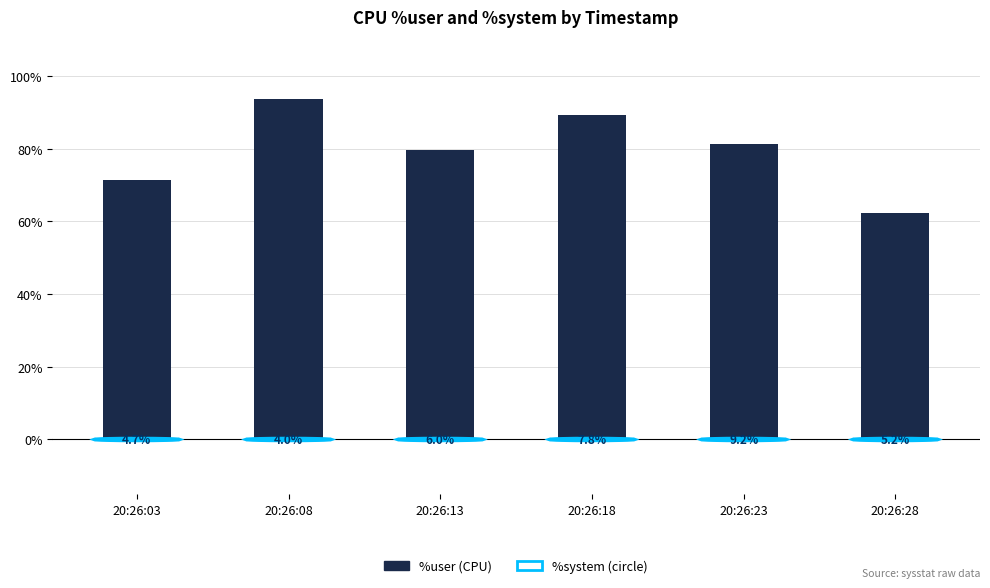

List the labels in order of value, smallest first.

20:26:28, 20:26:03, 20:26:13, 20:26:23, 20:26:18, 20:26:08